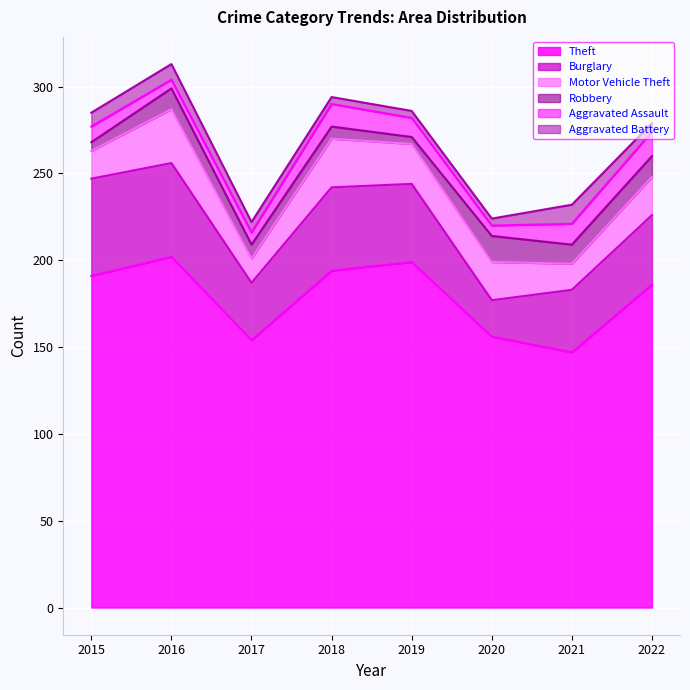

At which label is Theft closest to 174?

2022